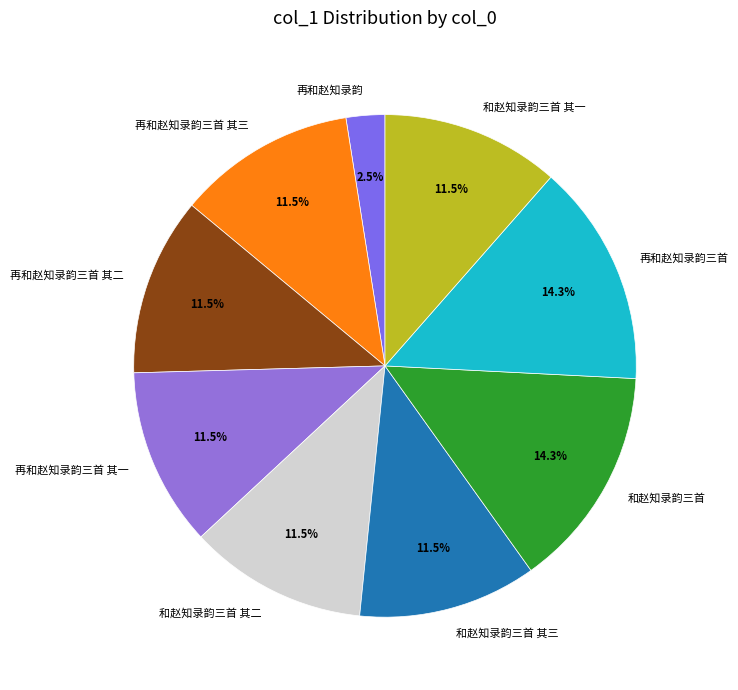

Does any single category account for the majority?

No